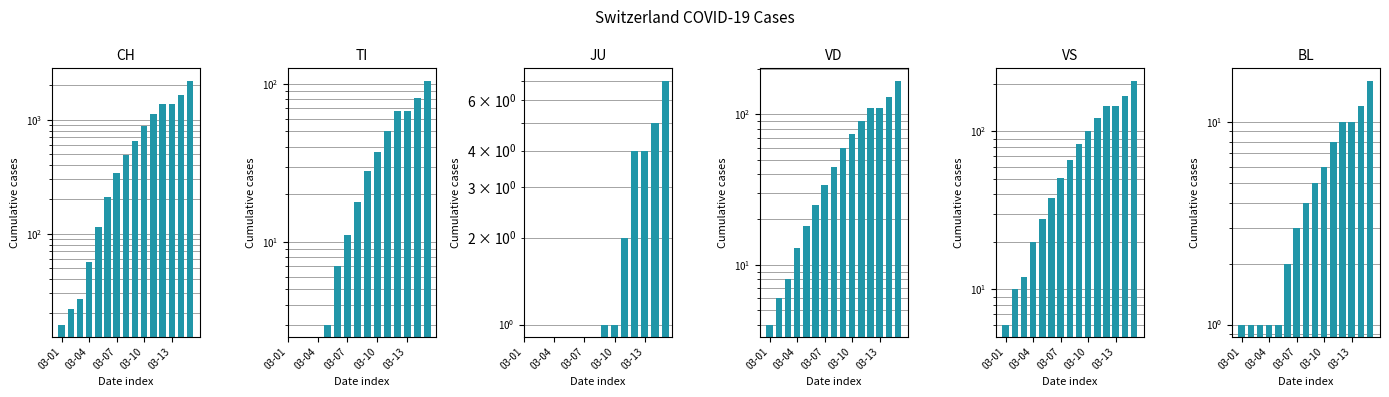

What is the spread (max minus min) of values at 03-13?

1355.0